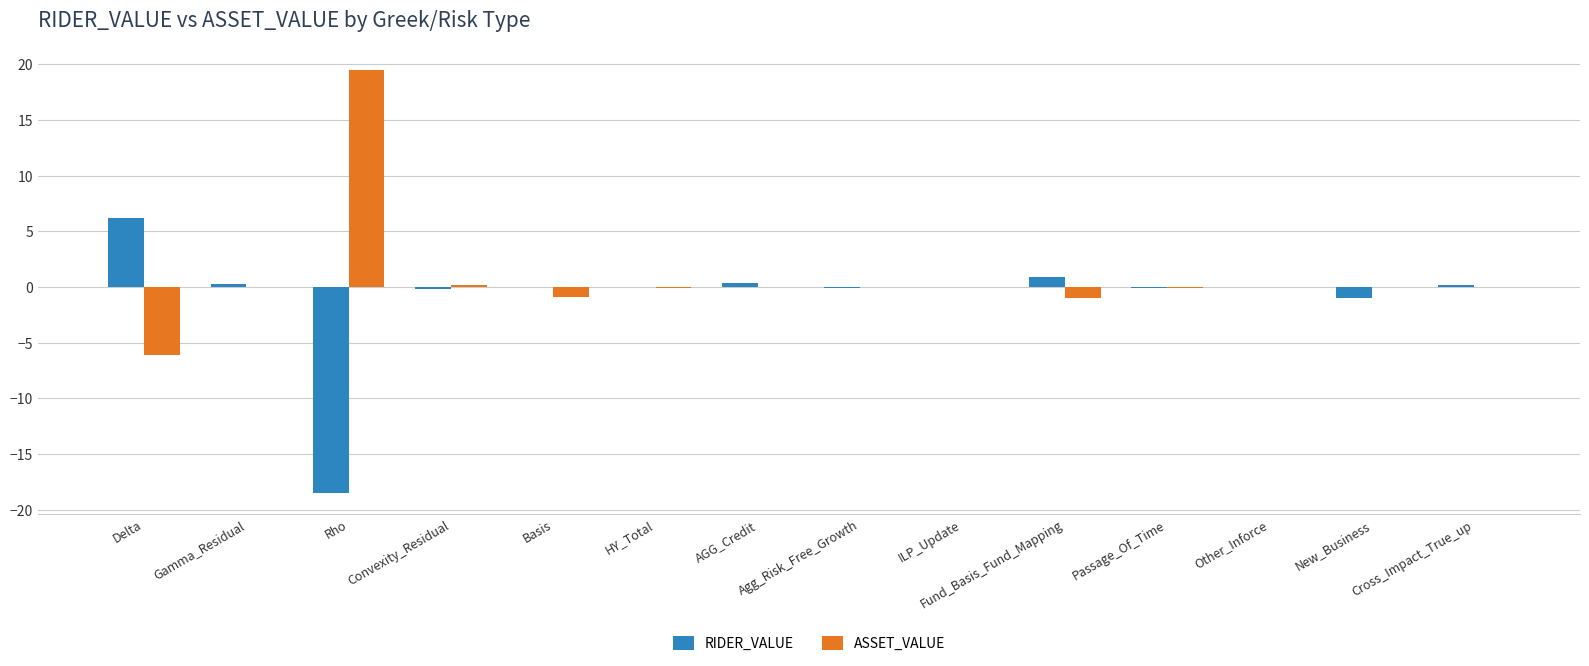

What is the difference between the RIDER_VALUE values at Agg_Risk_Free_Growth and Delta?

6.3